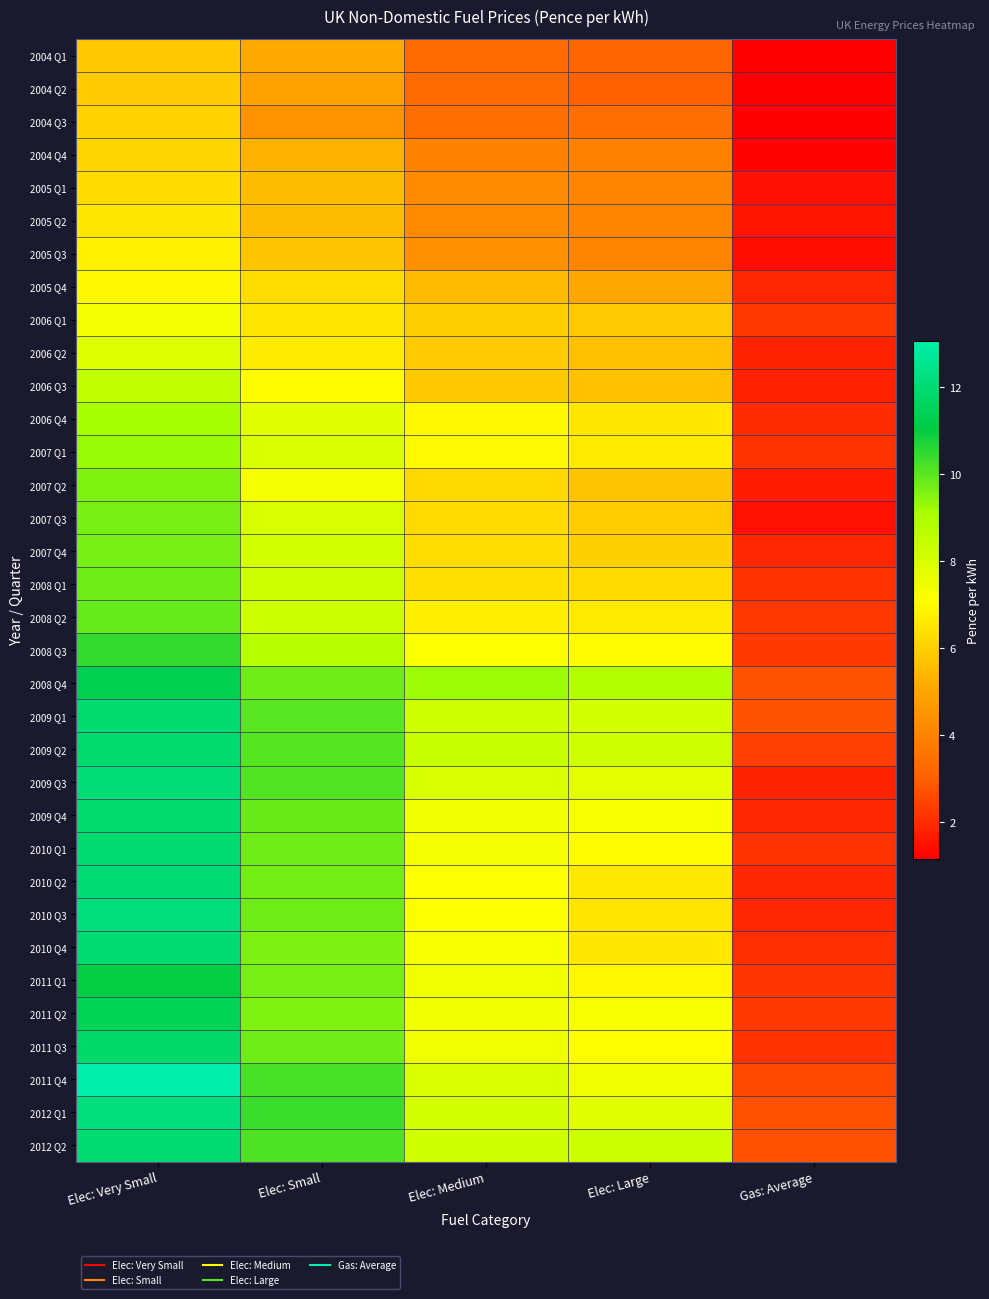

Which has a higher value, Elec: Small or Gas: Average?

Elec: Small